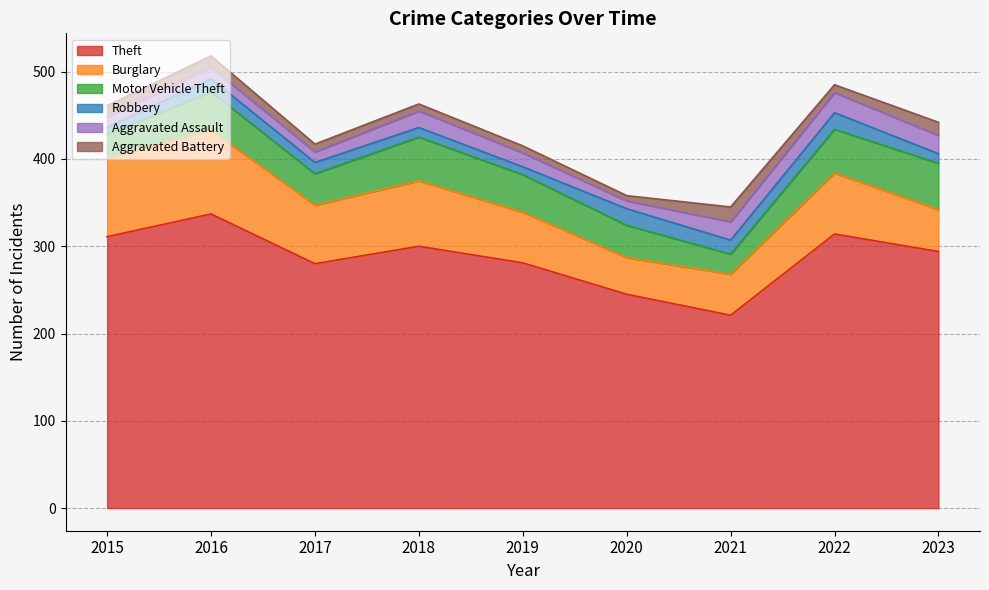

True or false: Motor Vehicle Theft and Aggravated Assault intersect in this chart.

False